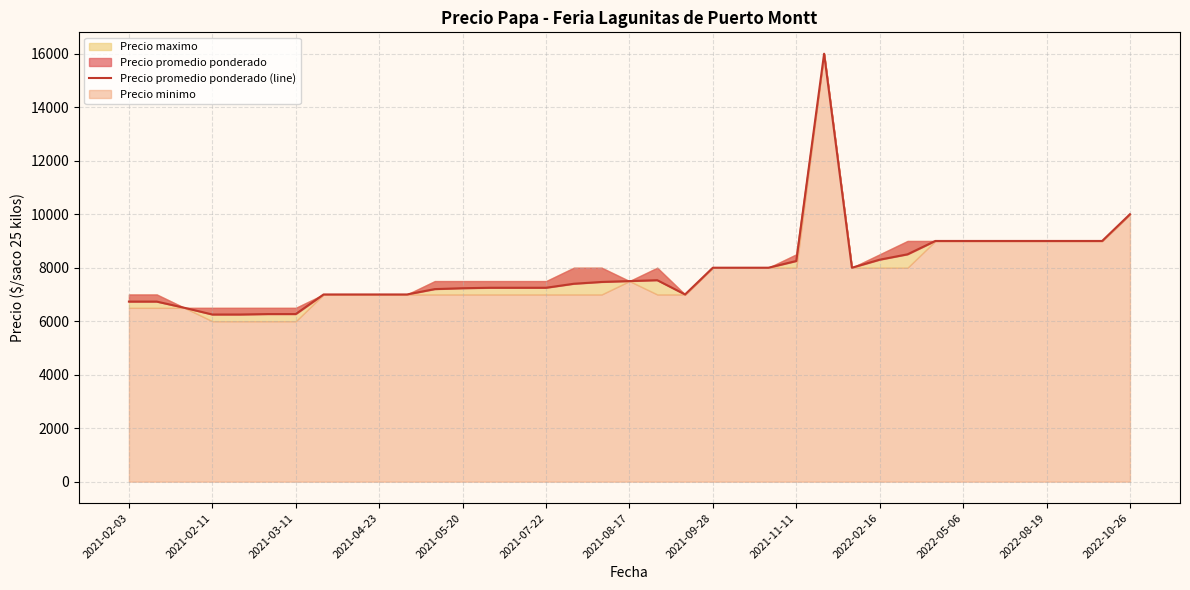

What is the value of the 9th point from the left?

7000